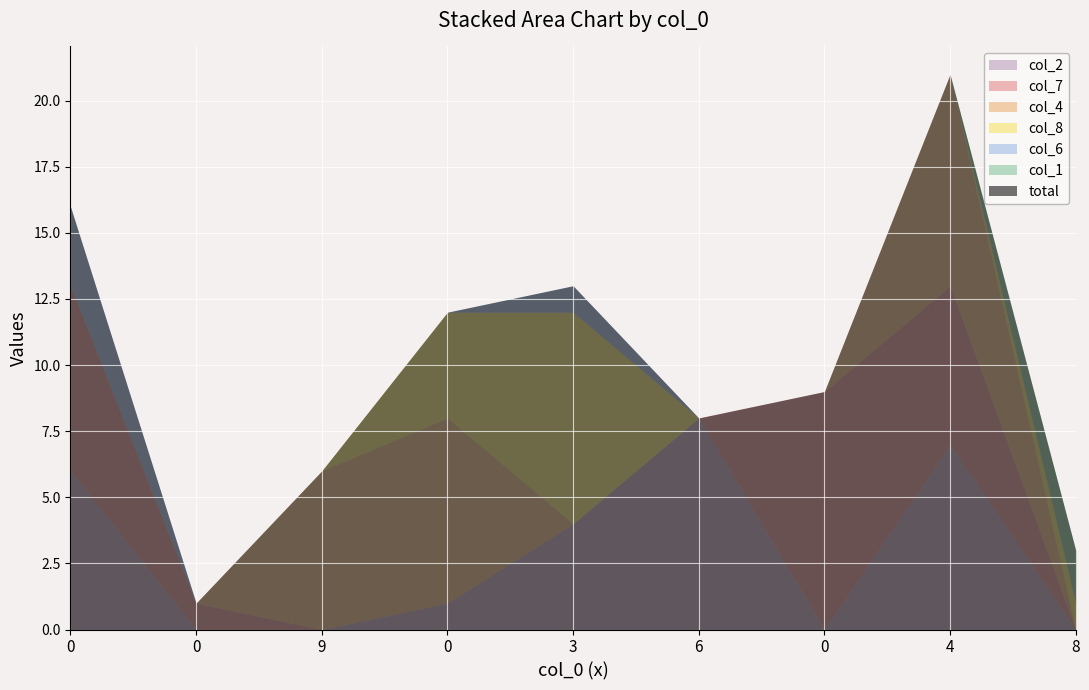

Which series has the largest range (max minus min)?

col_7